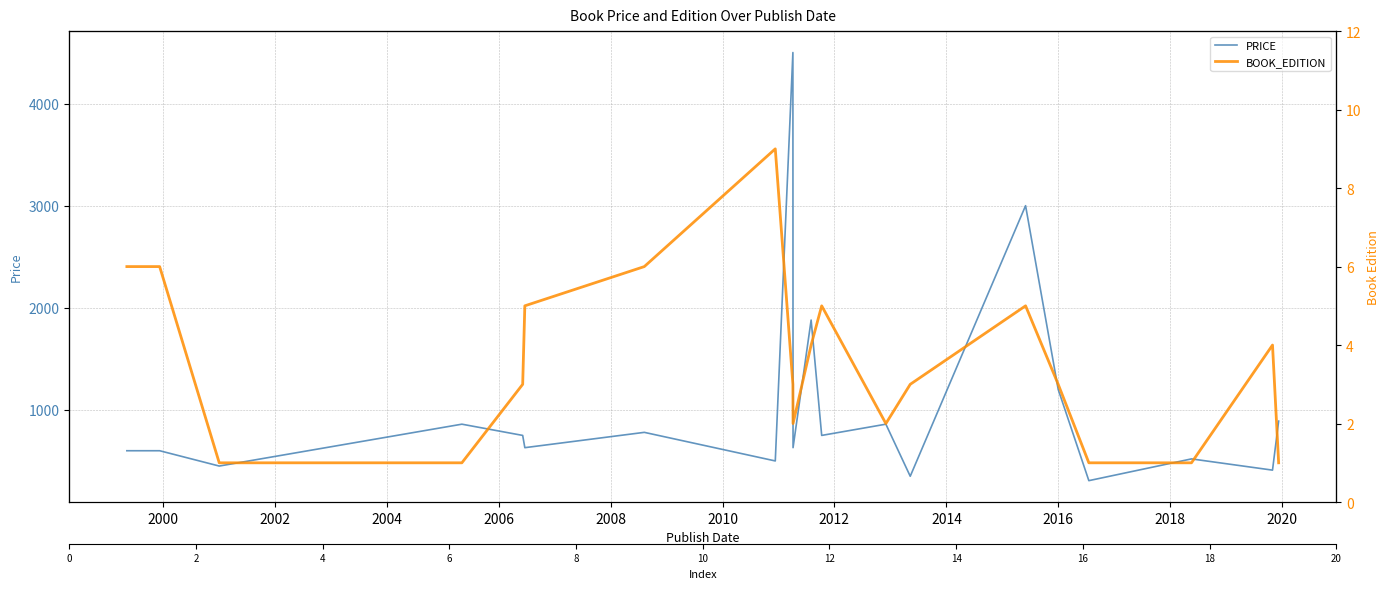

Which series has the largest total across all categories?

PRICE